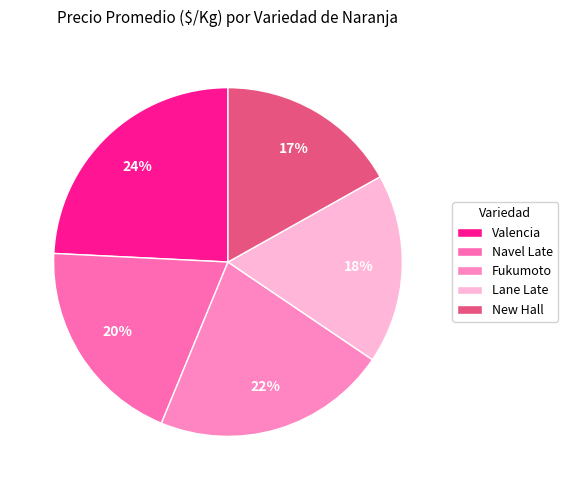

To the nearest percent, what is the average slice percentage?

20%